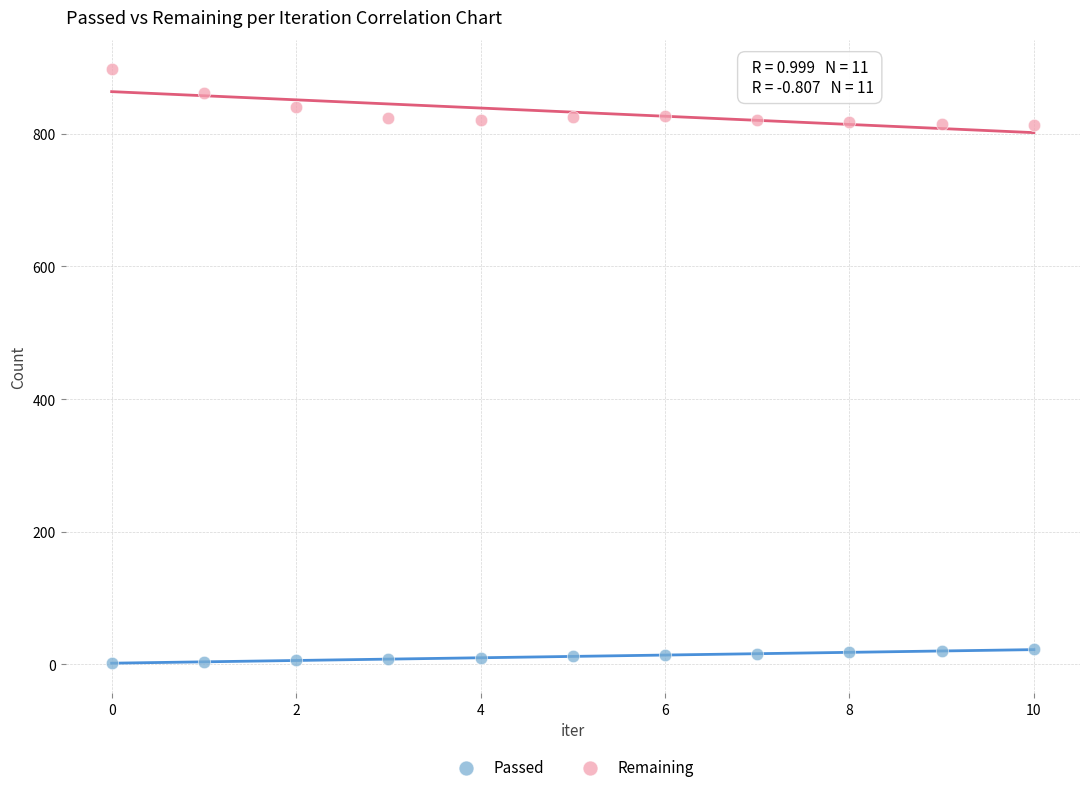

Which series has the widest spread of Y values?

Remaining